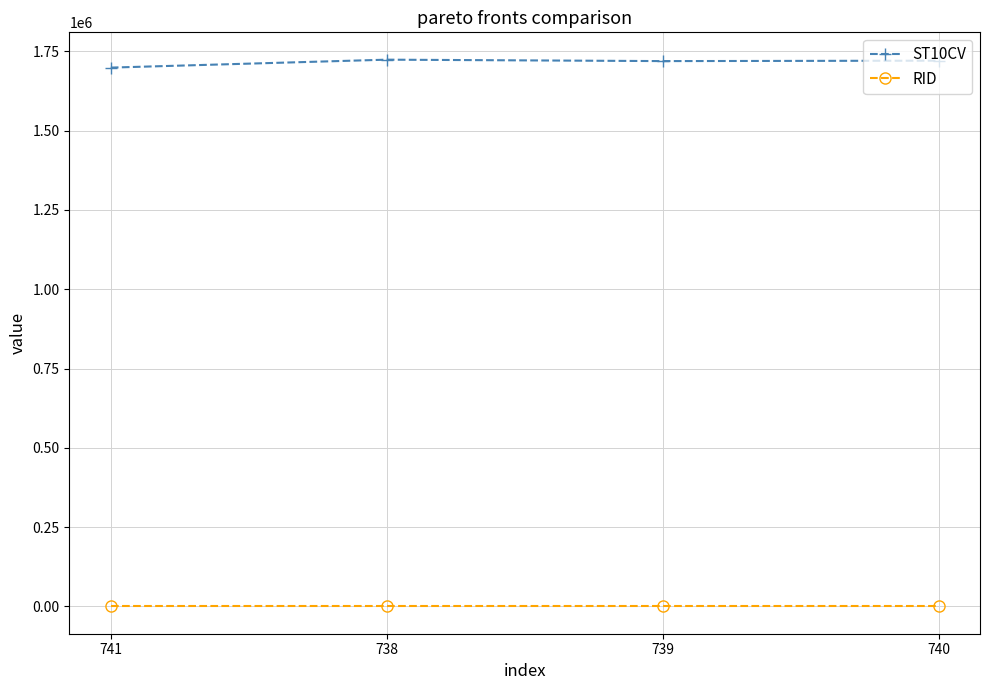

At how many categories does at least one series exceed 1598773?

4